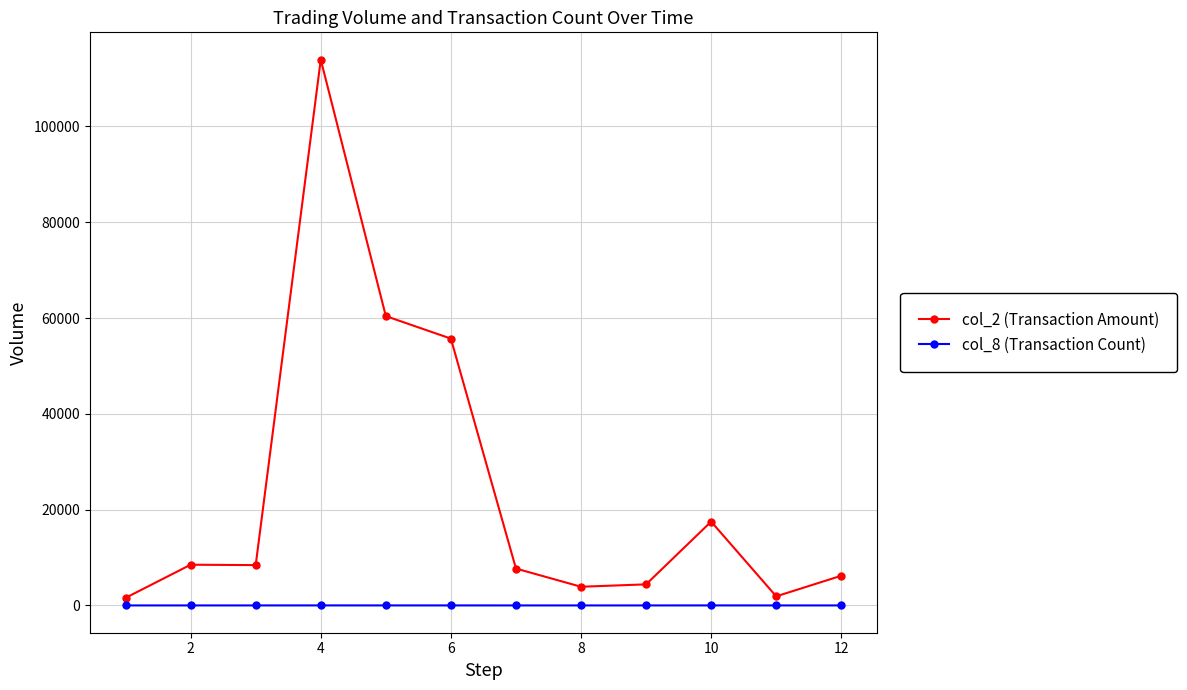

What is the lowest value of the col_8 (Transaction Count) series?

1